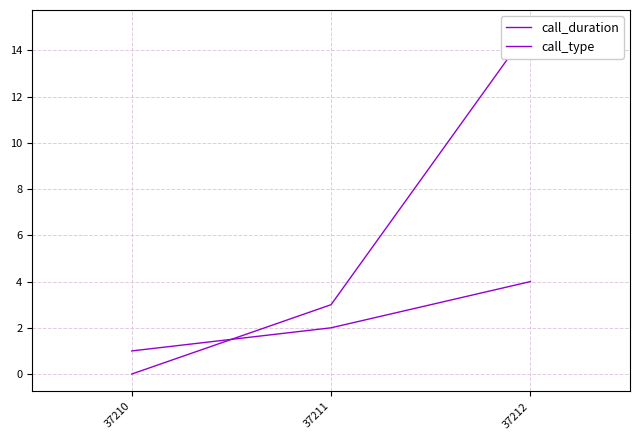

Does the chart have visible grid lines?

Yes